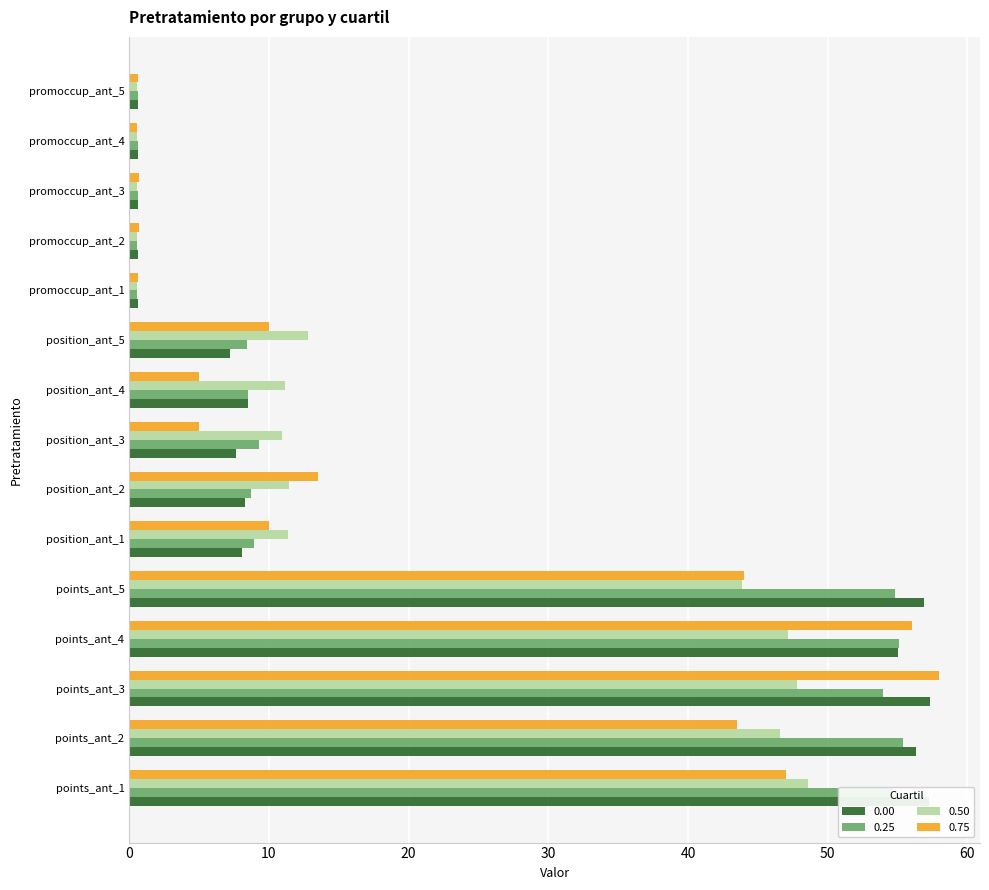

What is the difference between the highest and lowest values at position_ant_4?

6.2